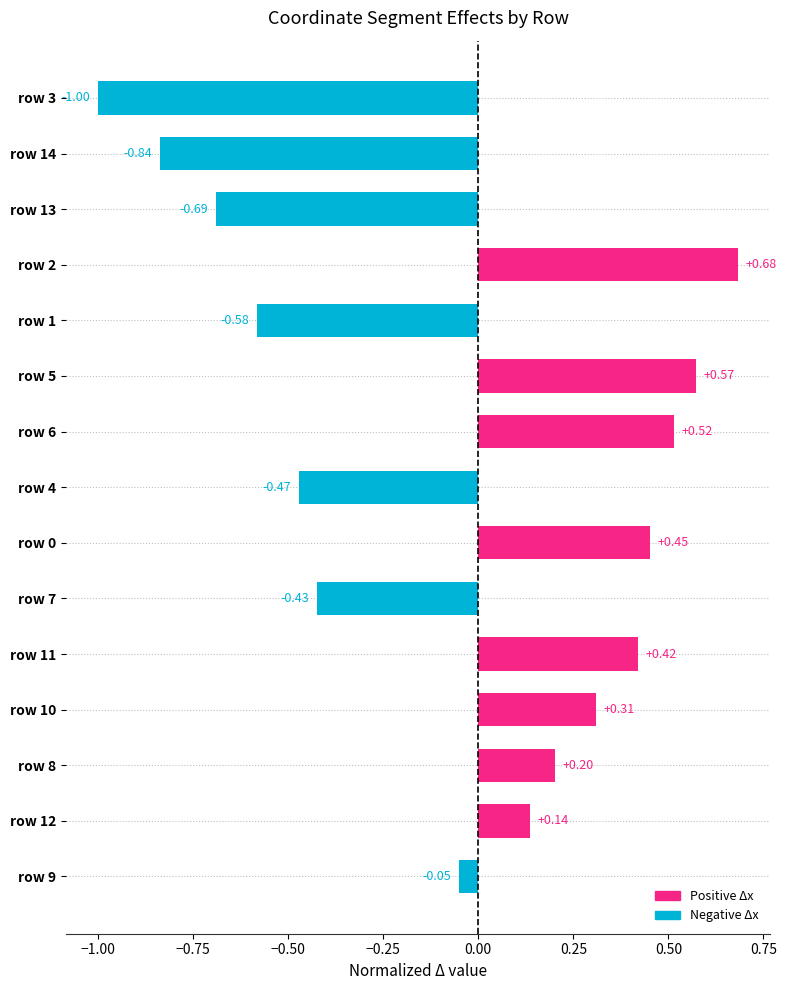

Rank the categories by value from lowest to highest.

row 3, row 14, row 13, row 1, row 4, row 7, row 9, row 12, row 8, row 10, row 11, row 0, row 6, row 5, row 2